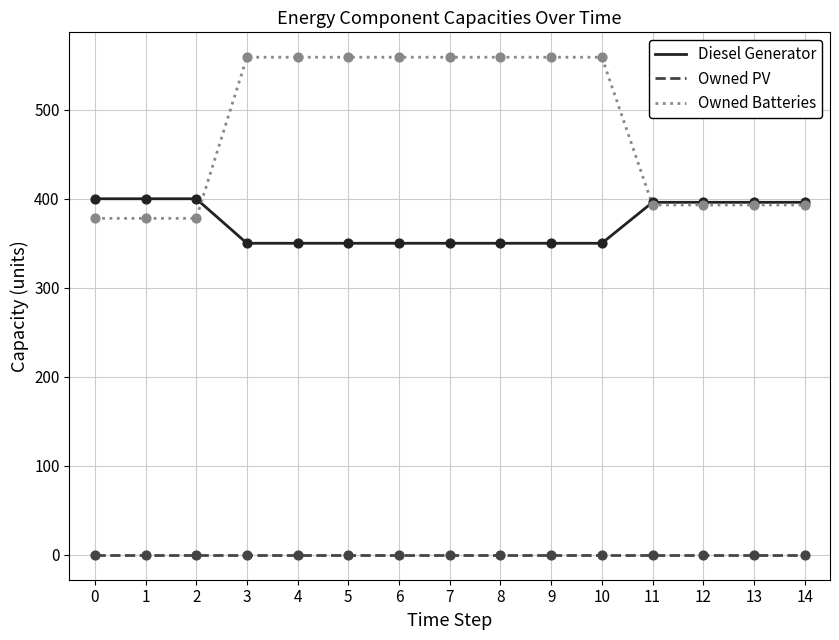

What is the spread (max minus min) of values at 13?

396